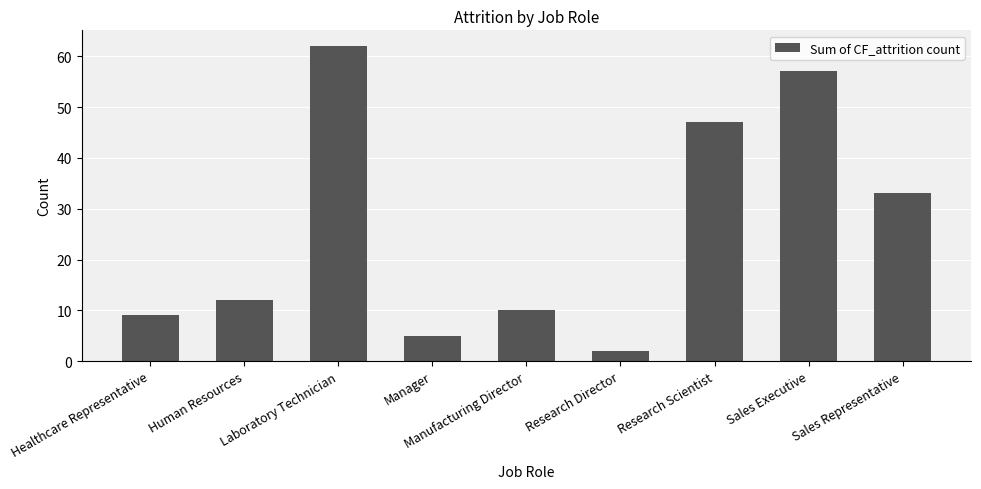

What is the label of the 2nd bar from the left?

Human Resources